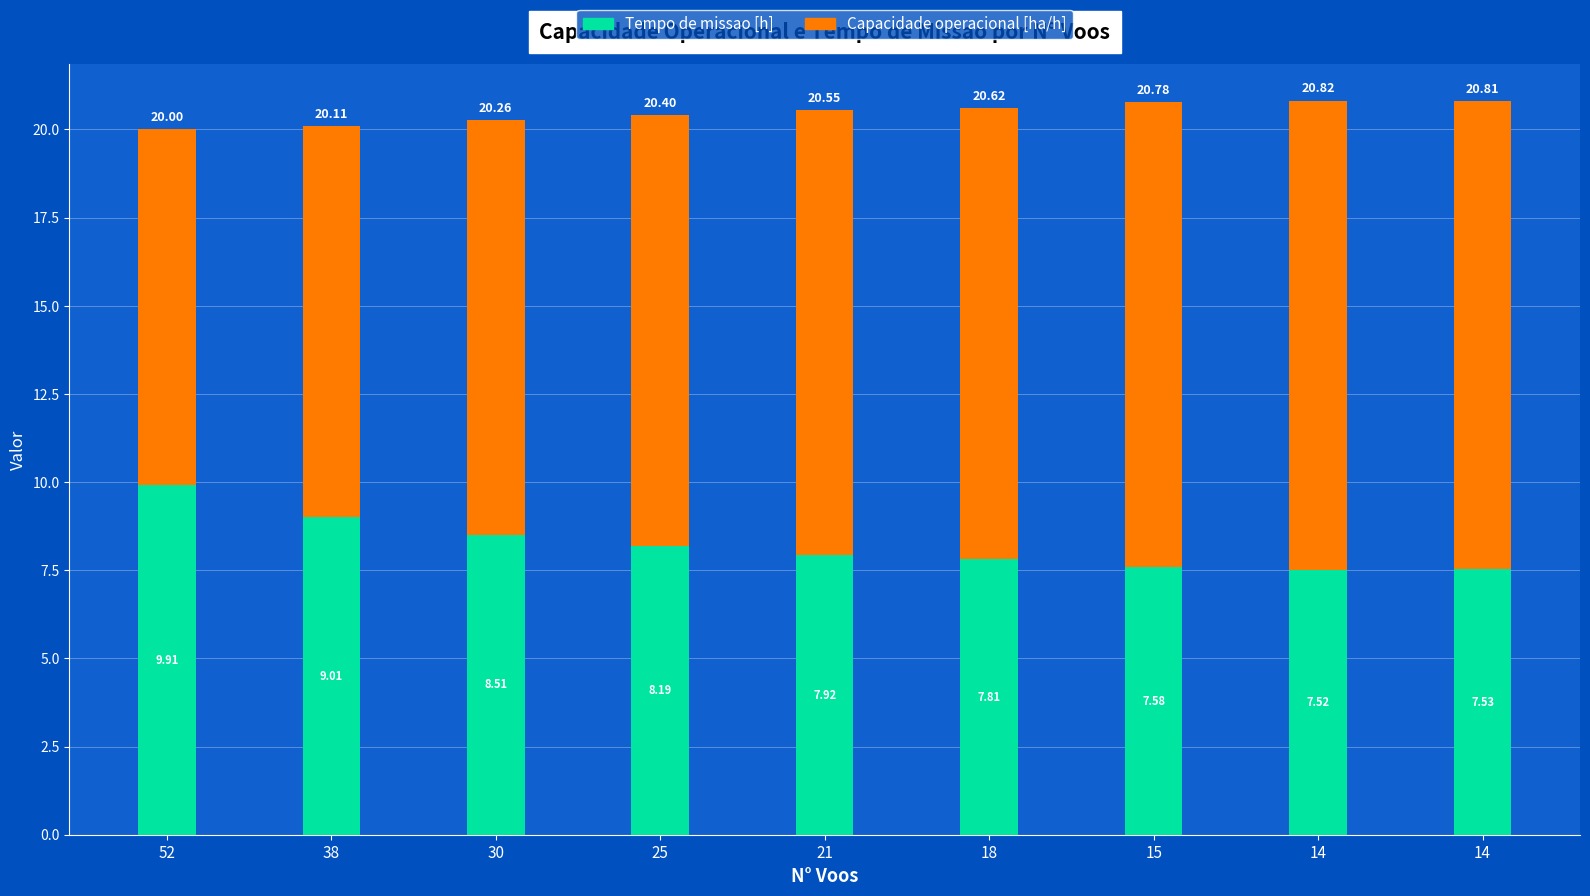

The Tempo de missao [h] series shows 2.2 at 21. True or false?

False